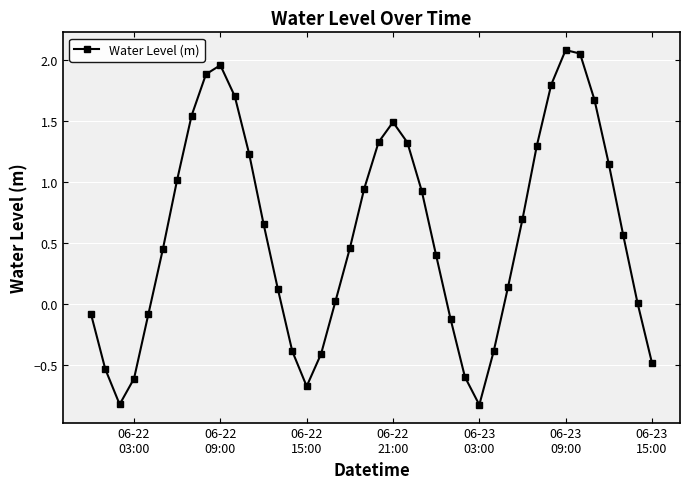

What is the value of the 7th point from the left?

1.0